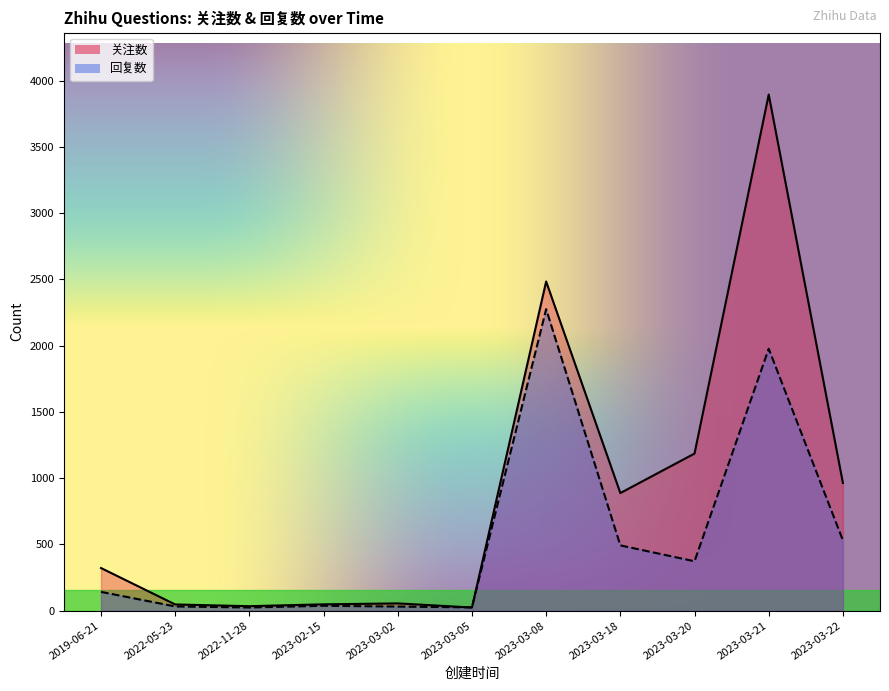

What position from the right is 2023-03-22?

1